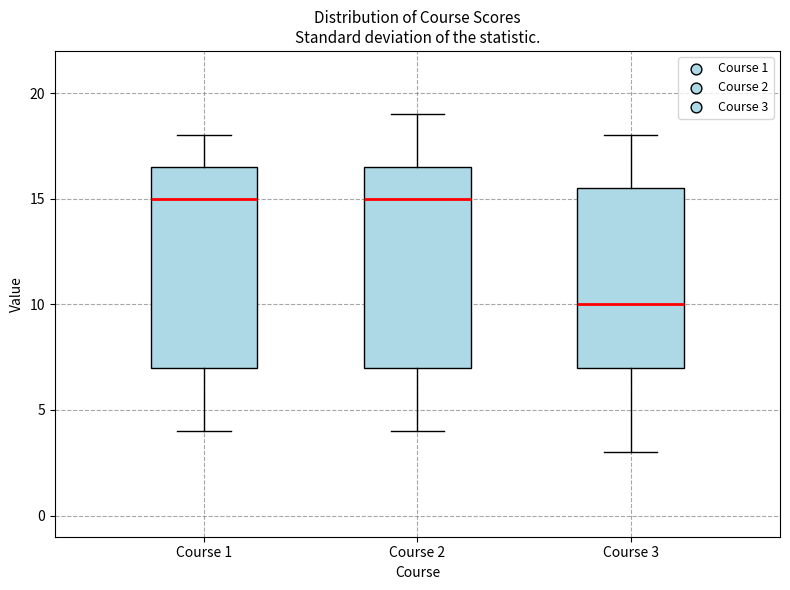

Which box has the lowest median line?

Course 3